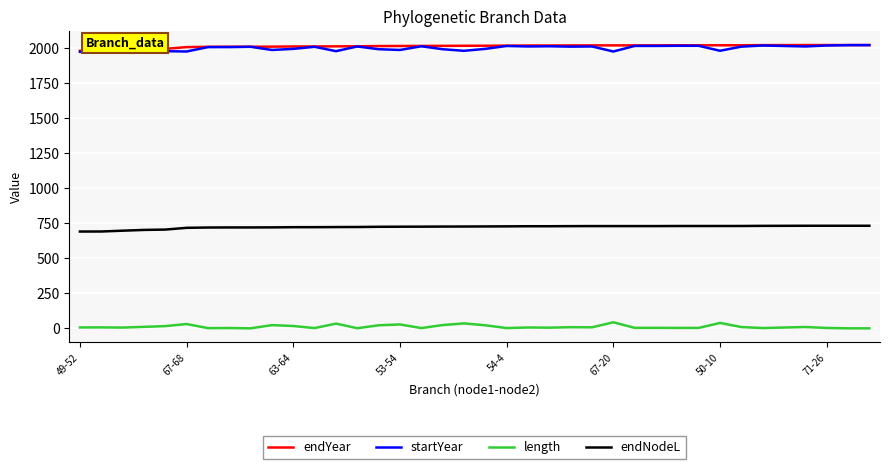

What is the greatest value displayed?

2022.8